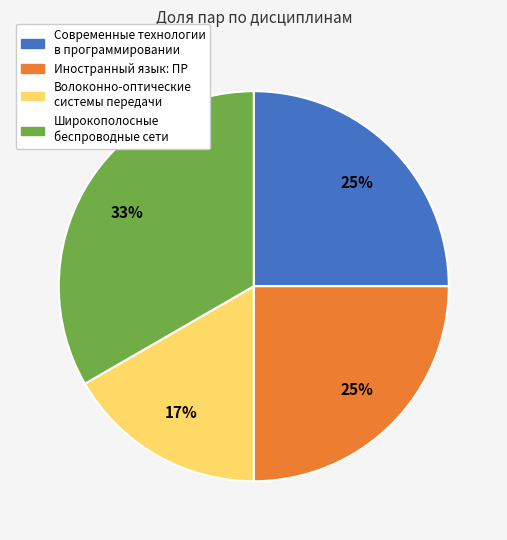

To the nearest percent, what is the combined percentage of Широкополосные беспроводные сети and Современные технологии в программировании?

58%